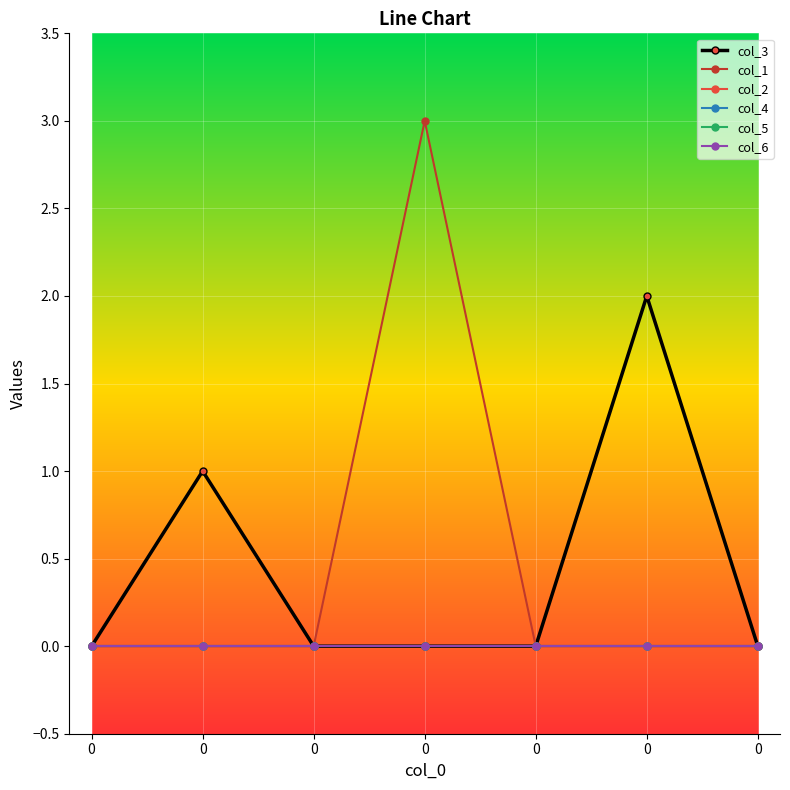

Is this an area chart (filled region under the line)?

No